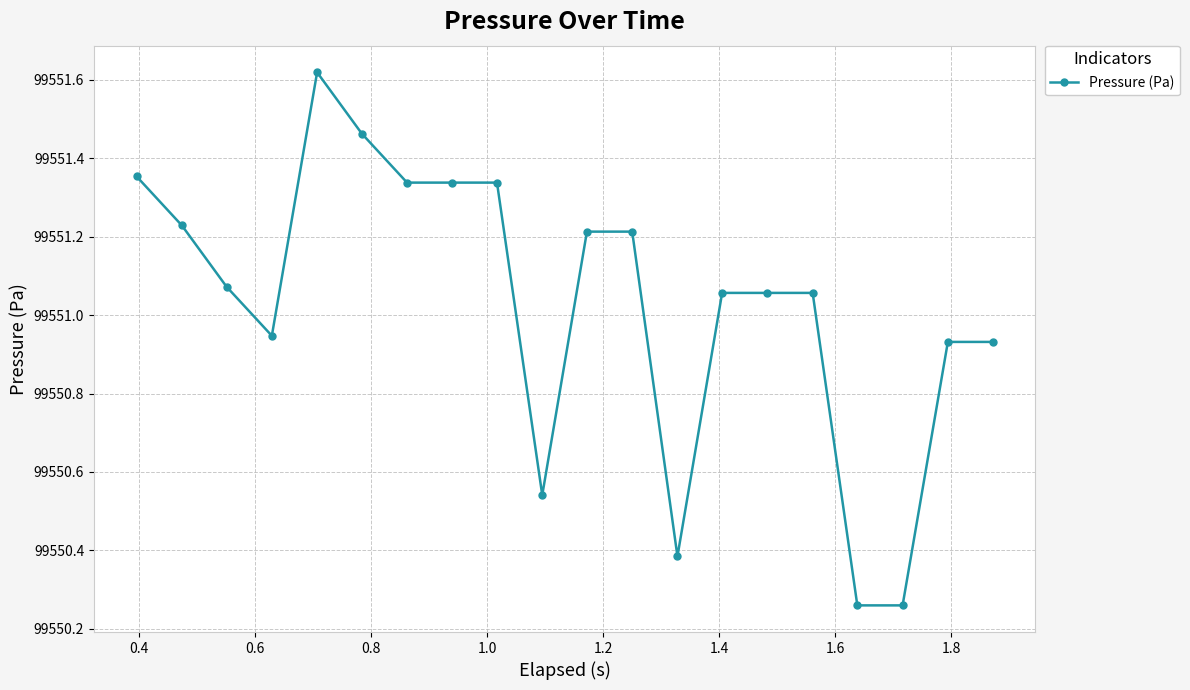

True or false: there are more than 0 points higher than both neighbors.

True